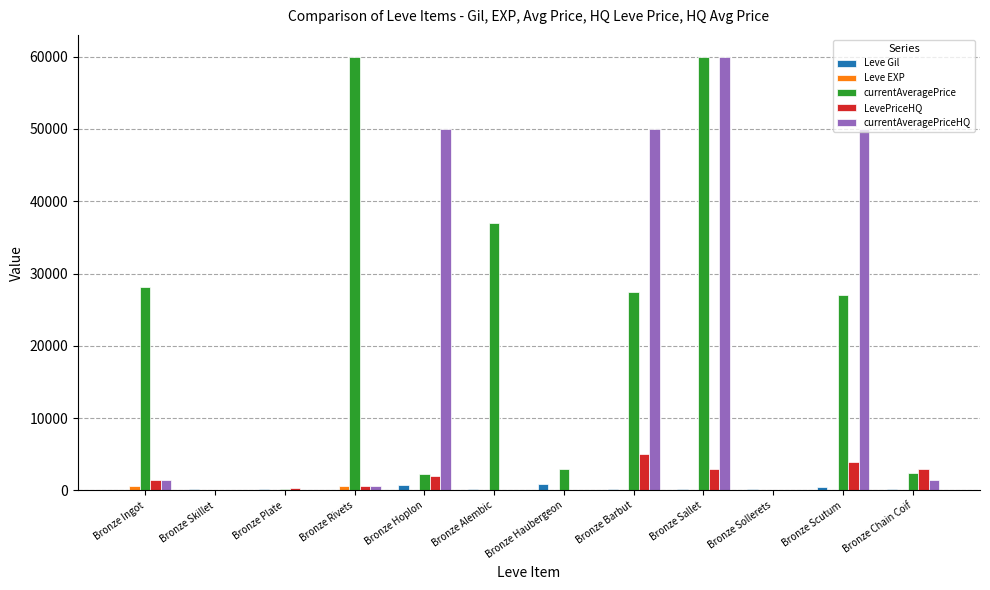

Are the bars horizontal?

No